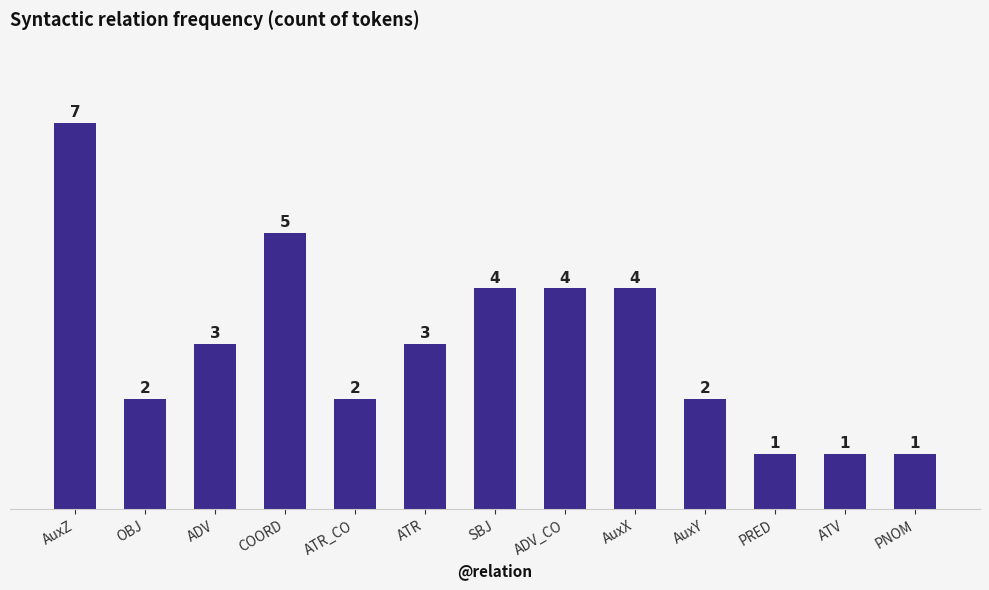

At which label does the data first exceed 3?

AuxZ